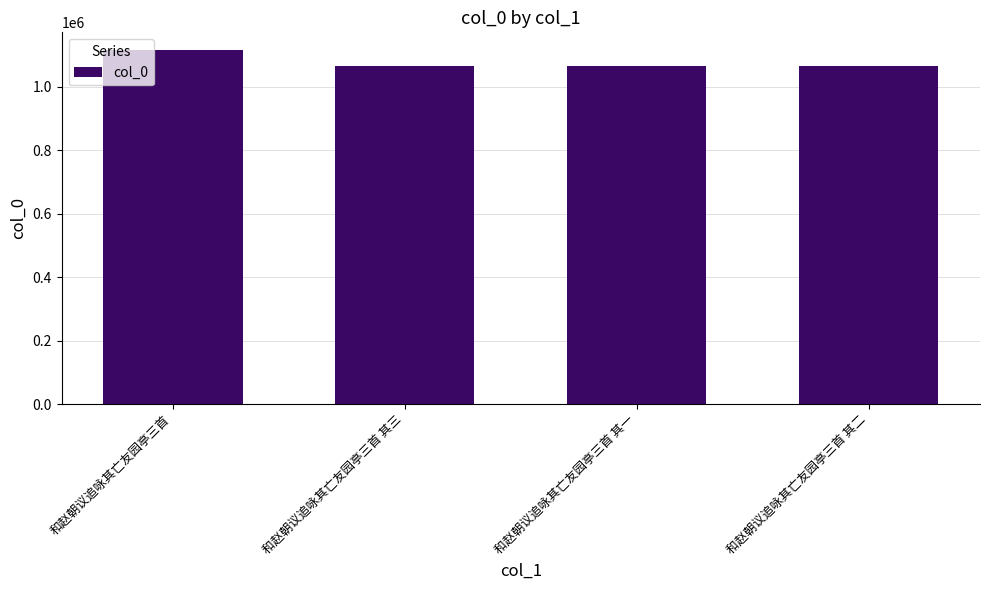

Does the chart contain stacked bars?

No